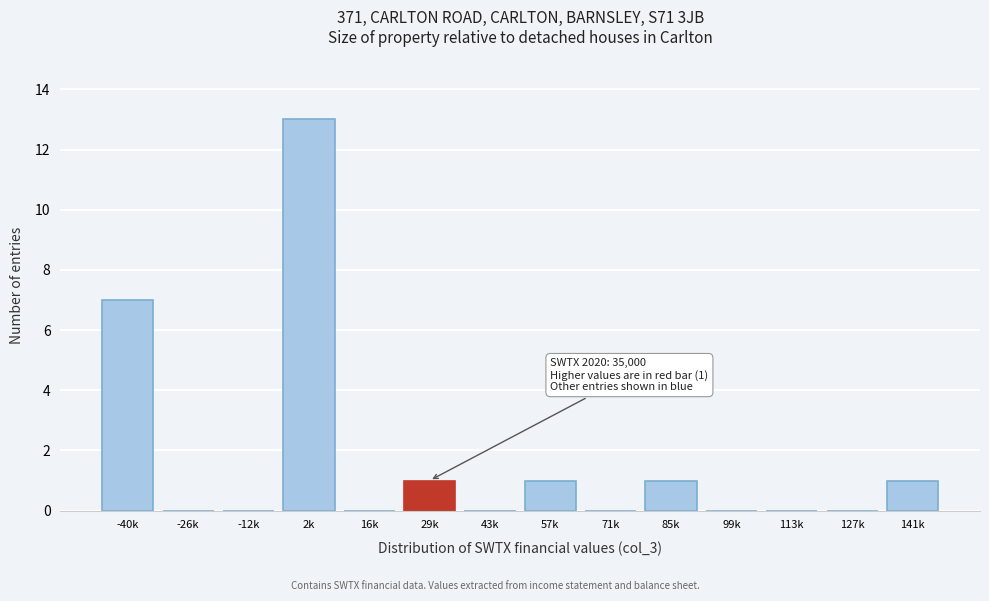

Reading left to right, list all the values displayed in this chart.

-40k=7	-26k=0	-12k=0	2k=13	16k=0	29k=1	43k=0	57k=1	71k=0	85k=1	99k=0	113k=0	127k=0	141k=1